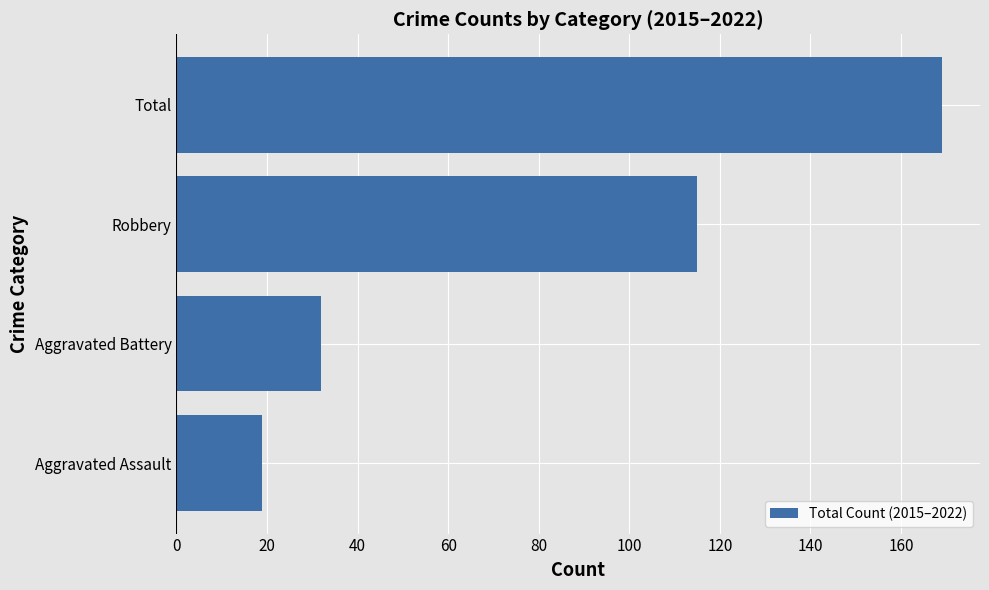

Reading bottom to top, list all the values displayed in this chart.

19	32	115	169